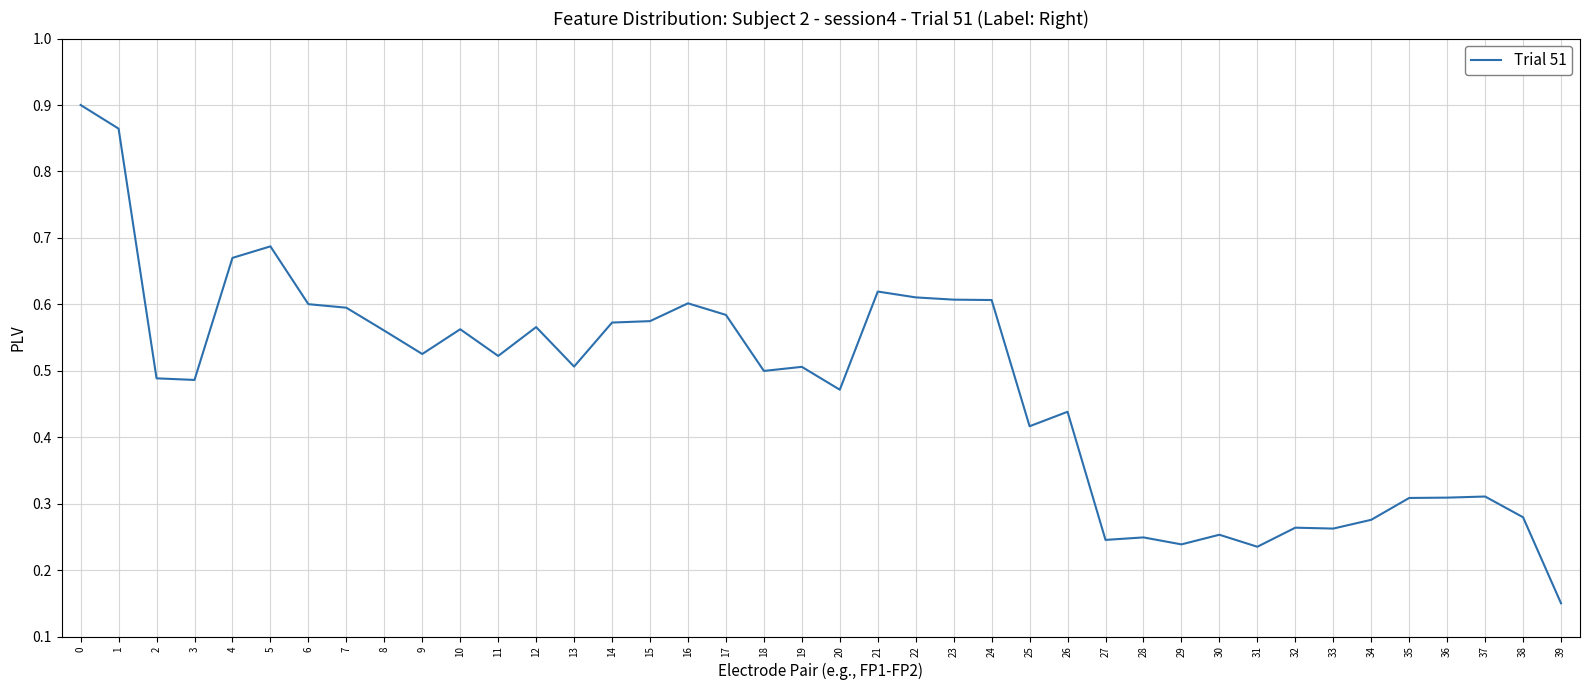

At which label is the value closest to 0?

39